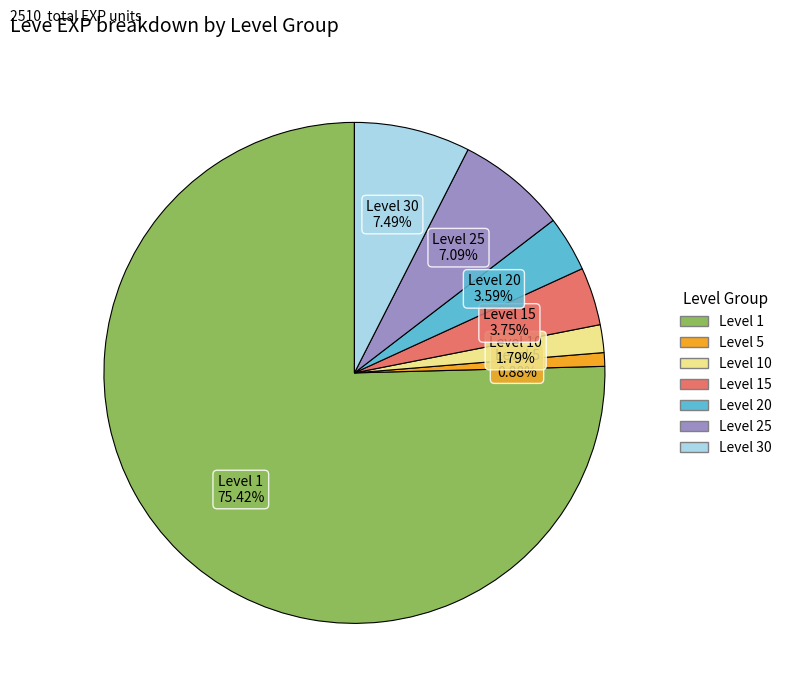

Does any single category account for the majority?

Yes